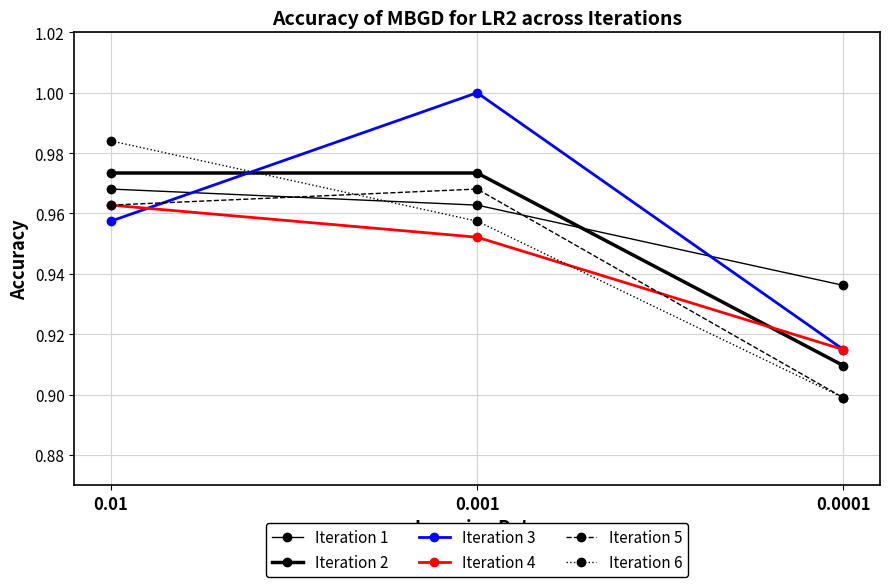

The Iteration 1 series shows 0.9 at 0.0001. True or false?

True